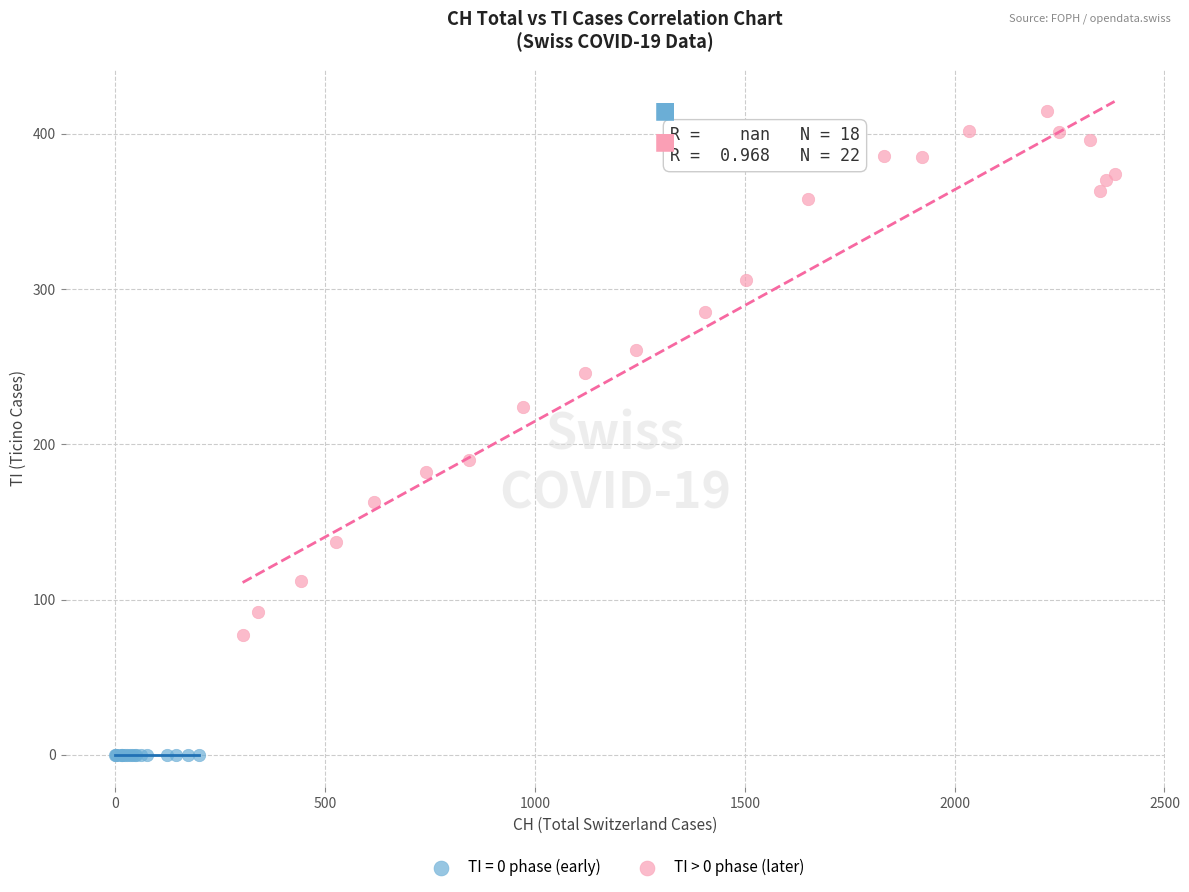

Which series reaches the maximum Y coordinate?

TI > 0 phase (later)